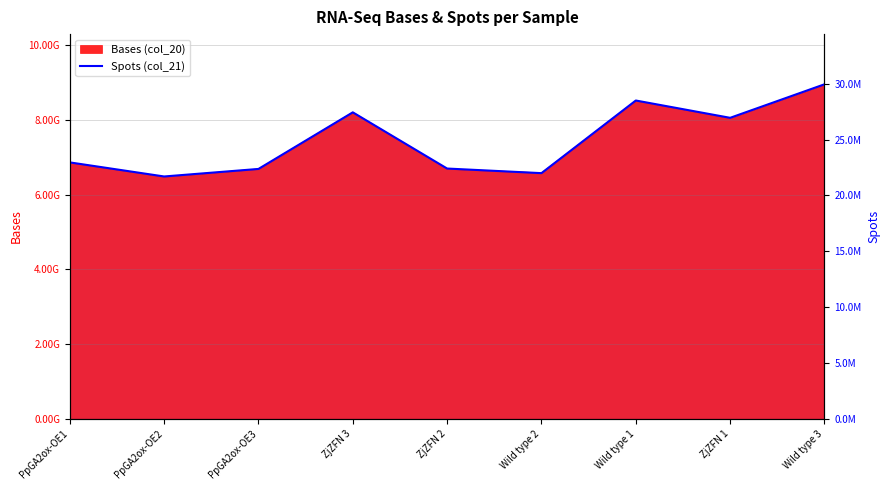

True or false: the data shows 21690957 at PpGA2ox-OE2.

True